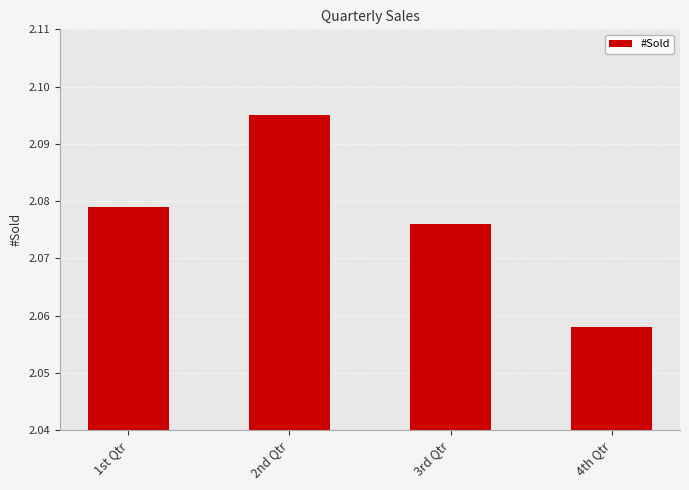

Between 2nd Qtr and 4th Qtr, which is larger?

2nd Qtr